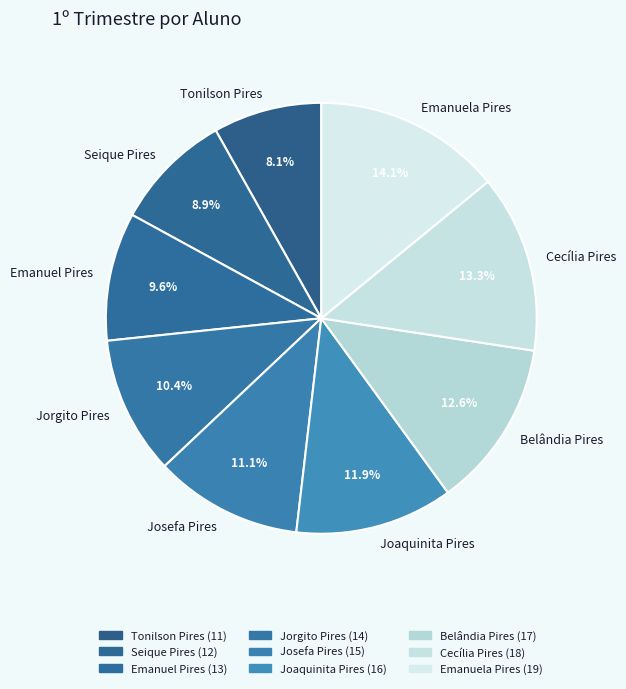

Combined, what portion of the pie is Jorgito Pires and Cecília Pires?

23.7%